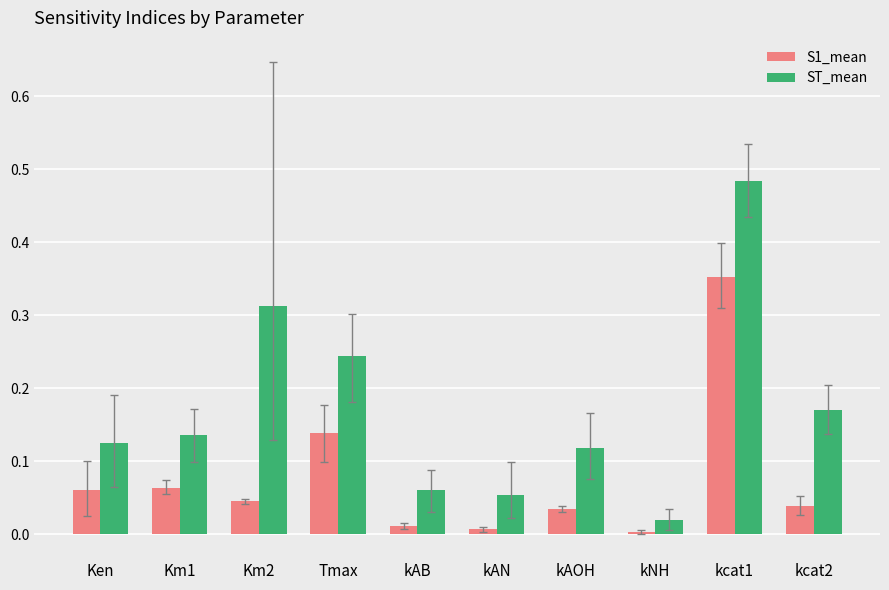

Which series has the largest total across all categories?

ST_mean